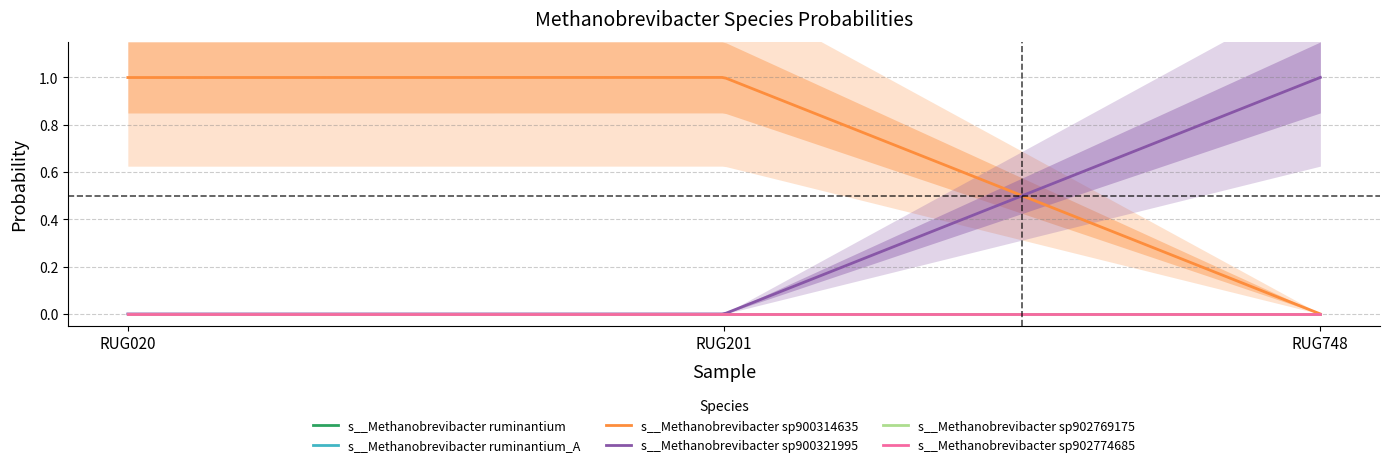

What is the total value across all series at RUG748.fasta?

1.0